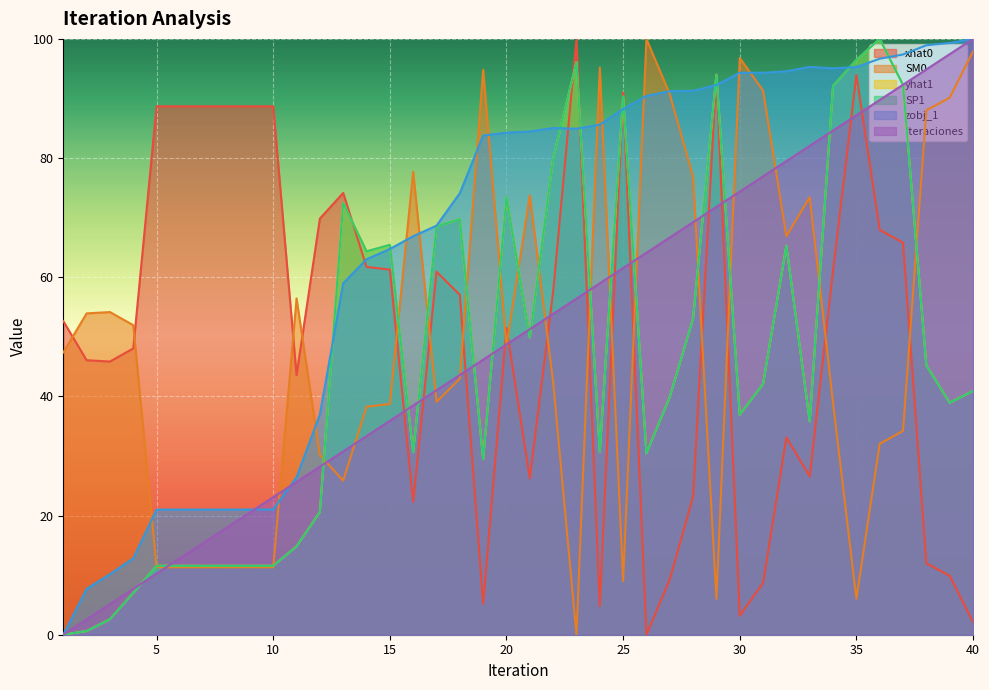

Where do SM0 and zobj_1 first cross each other?

4 and 5